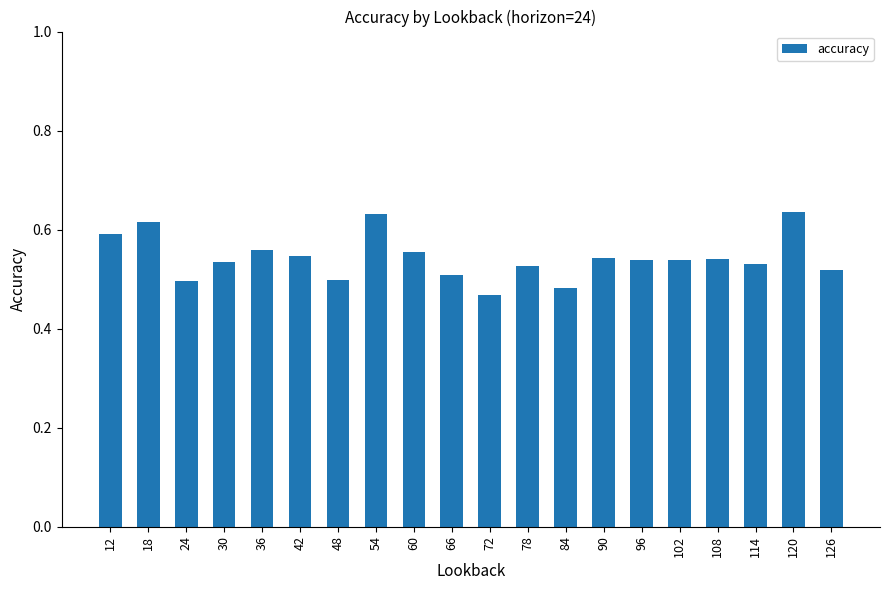

How many values are between 0 and 1?

20